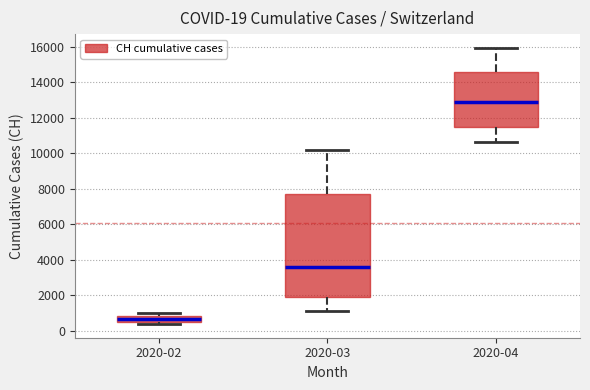

Which box's median line is the lowest?

2020-02